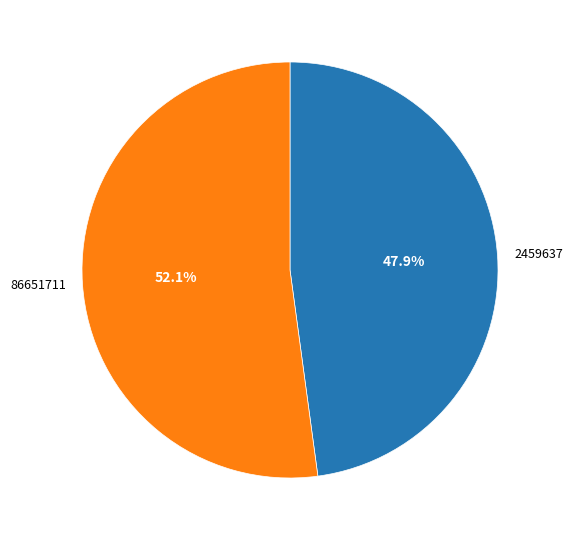

To the nearest percent, what percentage of the pie is 2459637?

48%